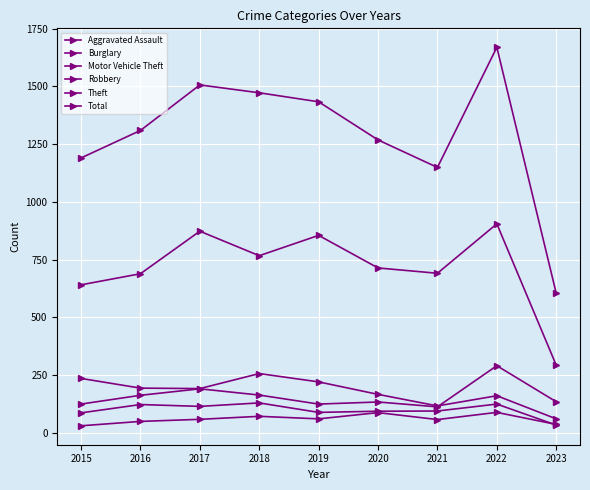

Which category has the highest value across all series?

2022